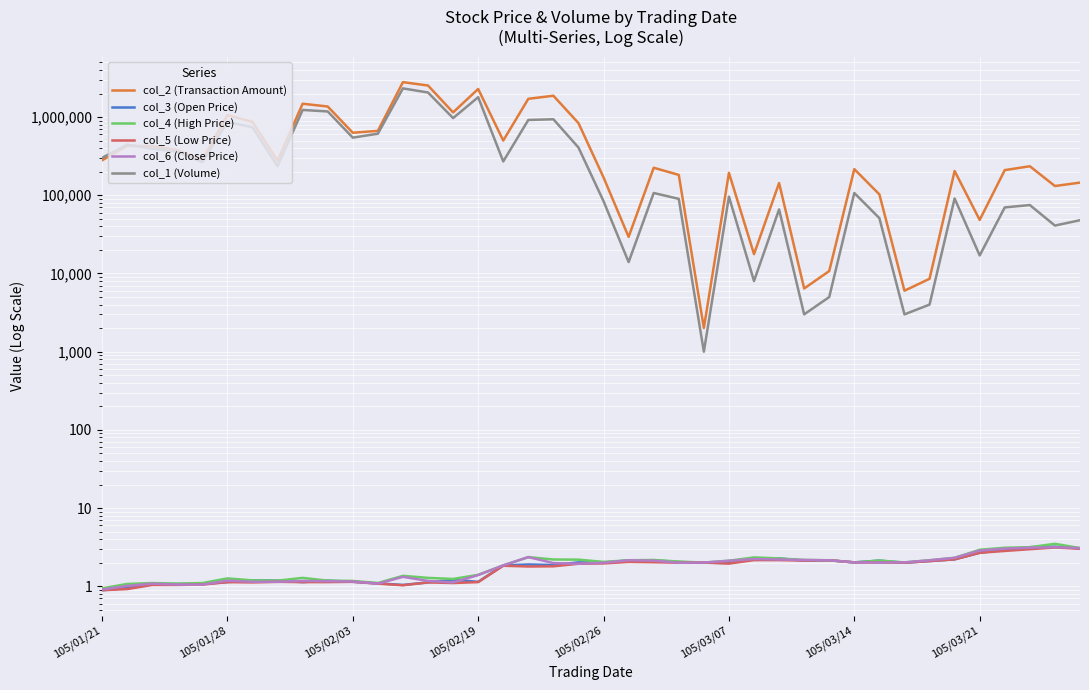

Which series changed the most between 27 and 31?

col_2 (Transaction Amount)